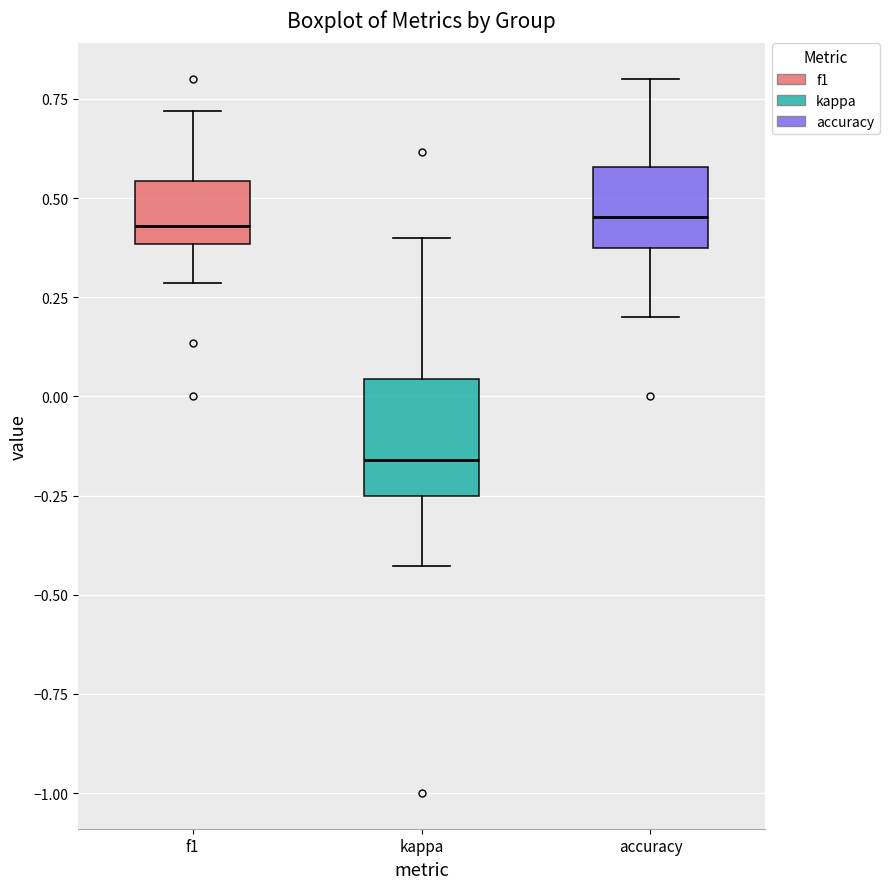

Reading left to right, read every box against the y-axis: the position of its median line, the range the box covers, and the ends of its whiskers. The values are not printed on the chart, so give them approximately, as read against the axis.

f1: median 0.45, box 0.40 to 0.55, whiskers 0.30 to 0.70
kappa: median -0.15, box -0.25 to 0.05, whiskers -0.45 to 0.40
accuracy: median 0.45, box 0.40 to 0.60, whiskers 0.20 to 0.80